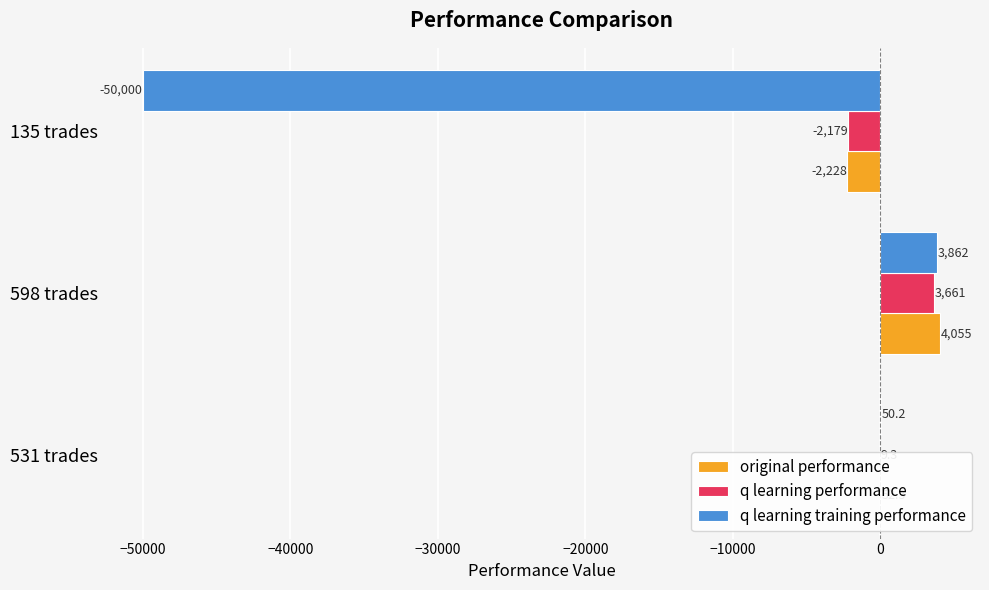

How many distinct data groups are displayed?

3